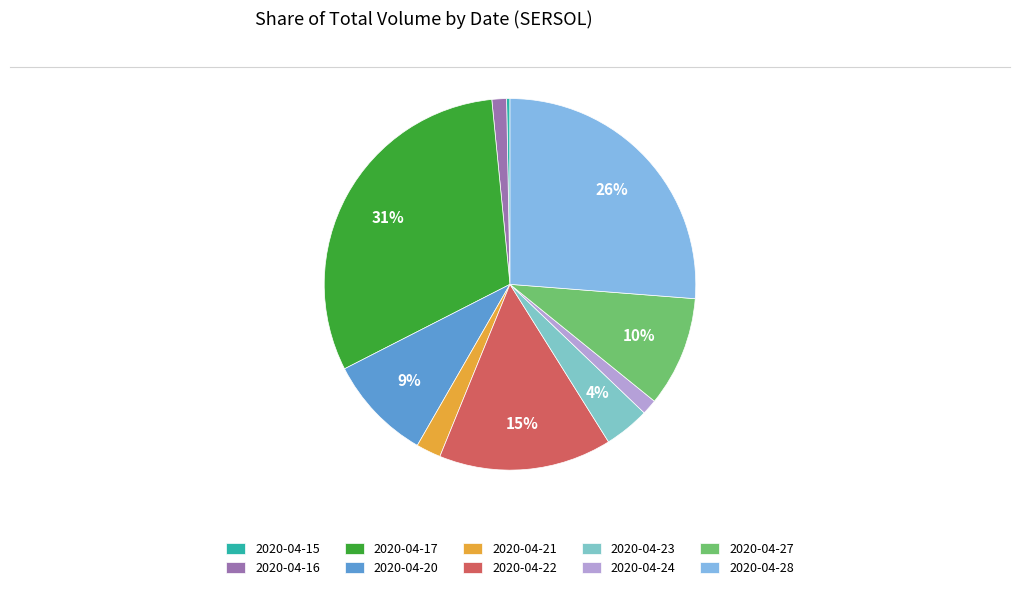

What percentage do 2020-04-21 and 2020-04-28 together represent?

28.4%